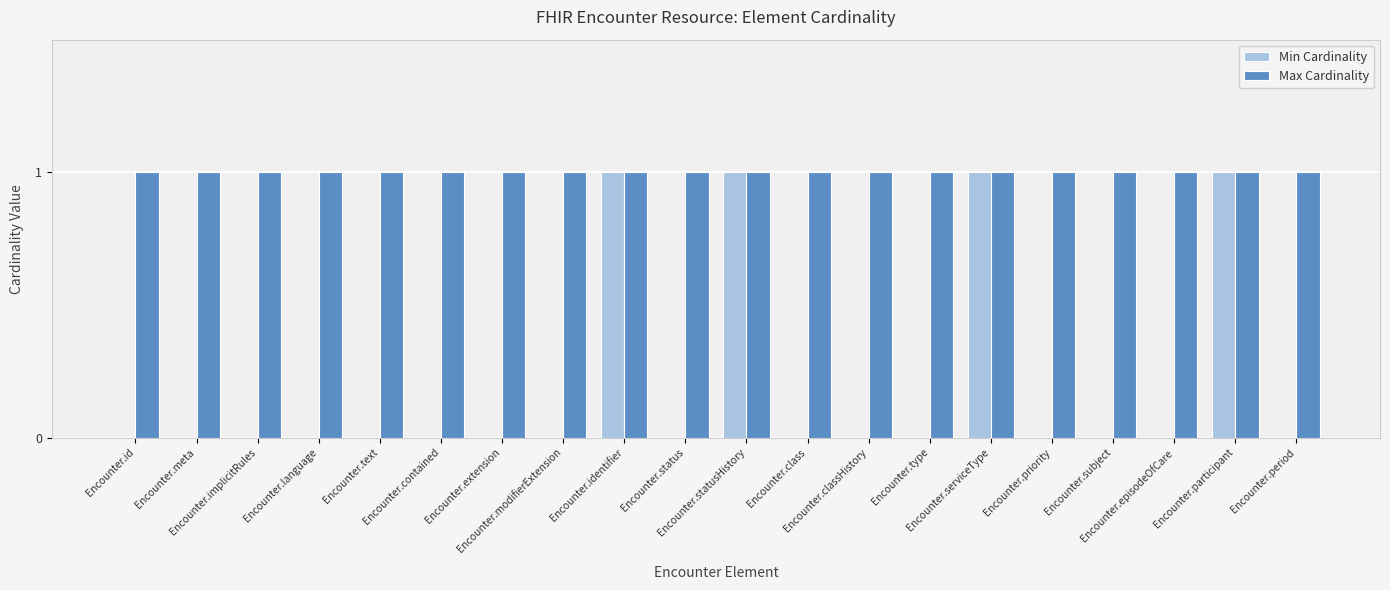

What value does the Max Cardinality series have at Encounter.priority?

1